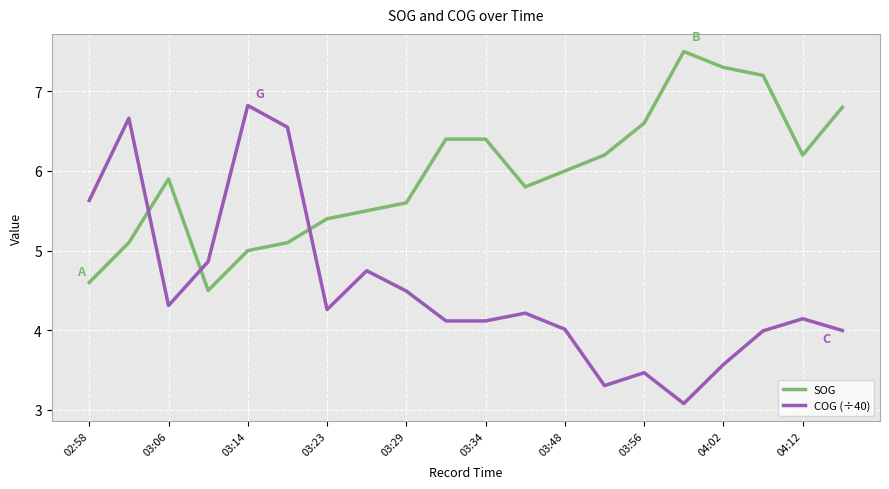

Rank the series by their average value, from lowest to highest.

COG (÷40), SOG